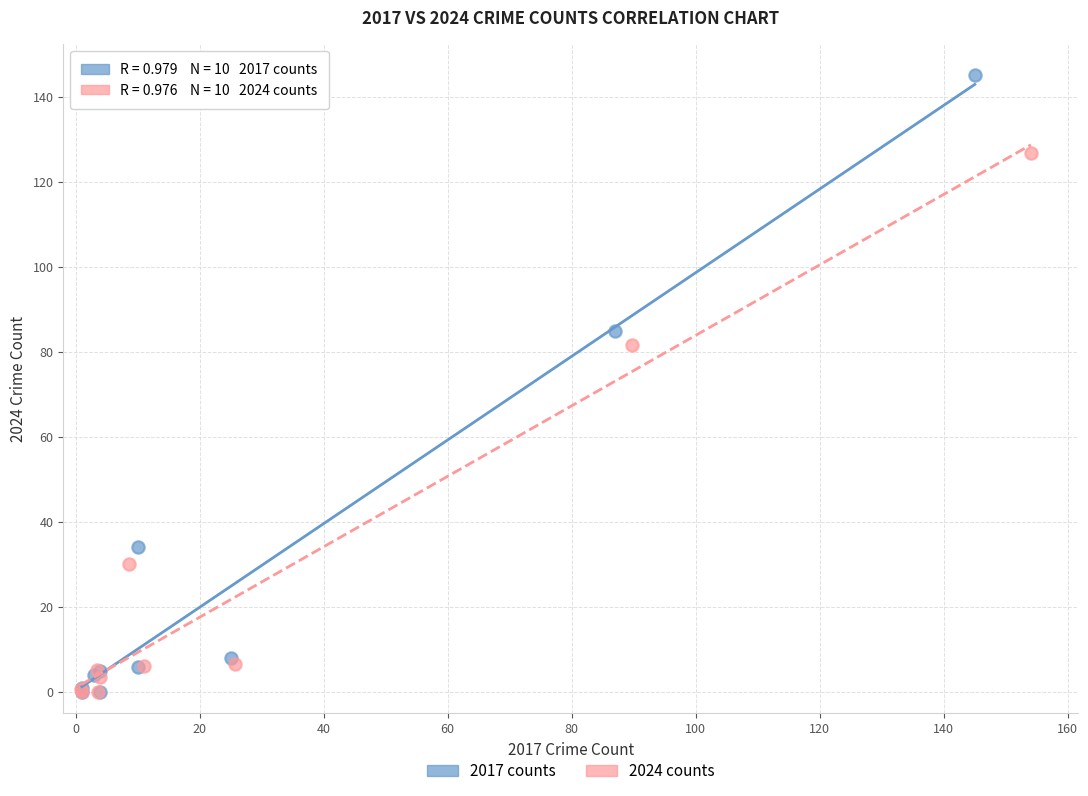

Which series has the widest spread of Y values?

2017 counts